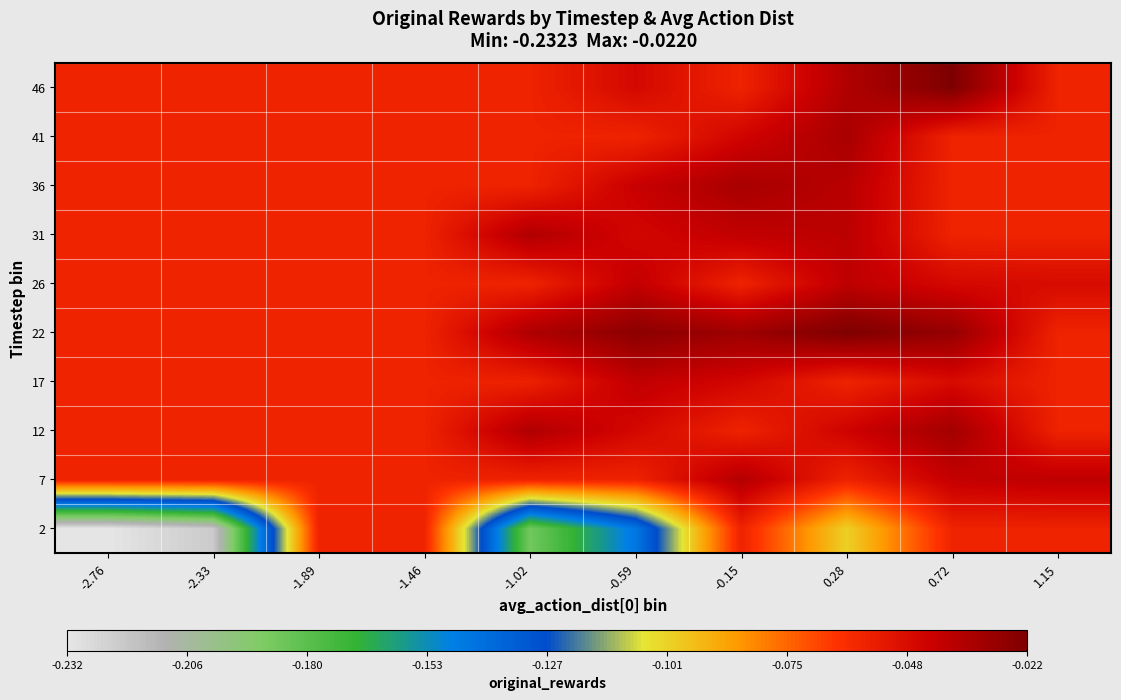

What is the total value across all series at 1.15?

-0.5